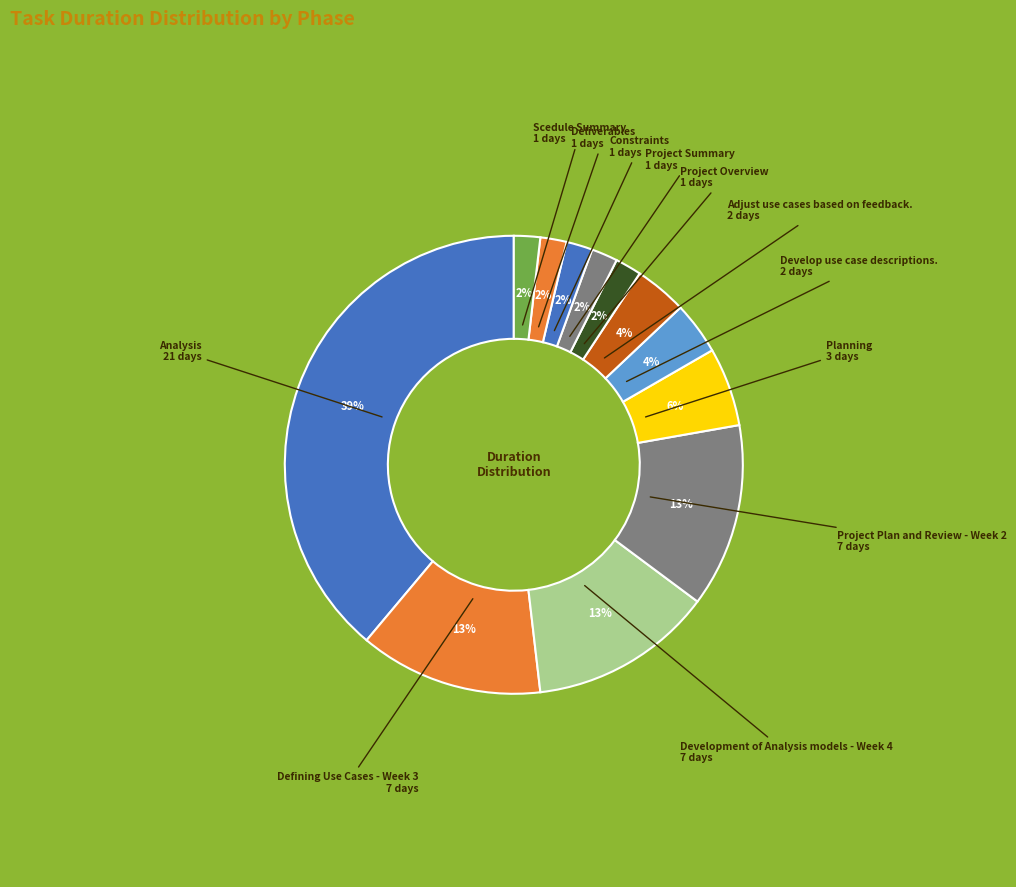

What is the largest slice in the pie chart?

Analysis